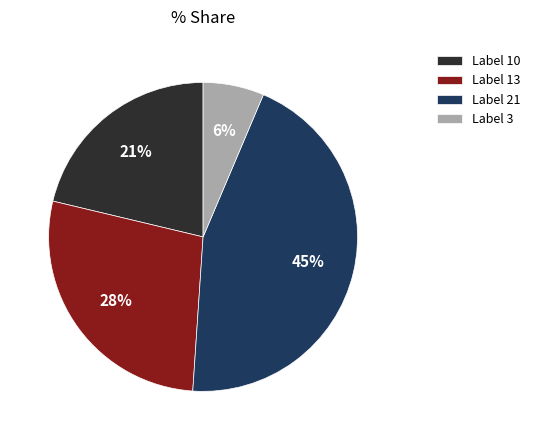

Do Label 13 and Label 10 together represent more than half of the pie?

No